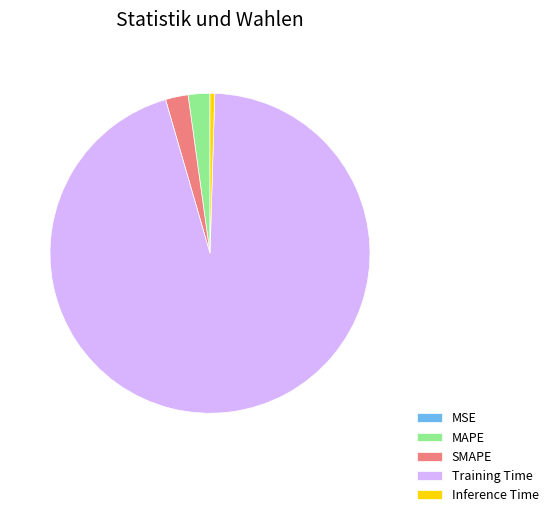

Do SMAPE and Training Time together represent more than half of the pie?

Yes